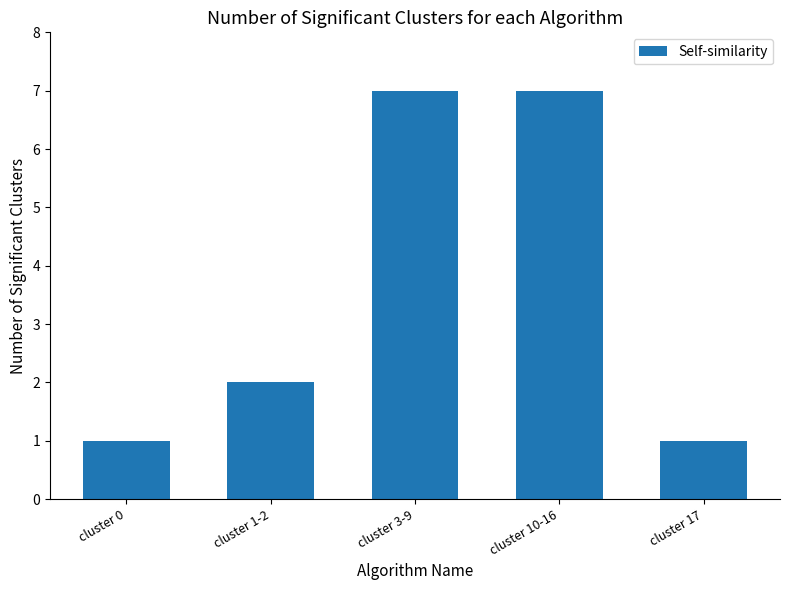

What is the maximum value shown in the chart?

7